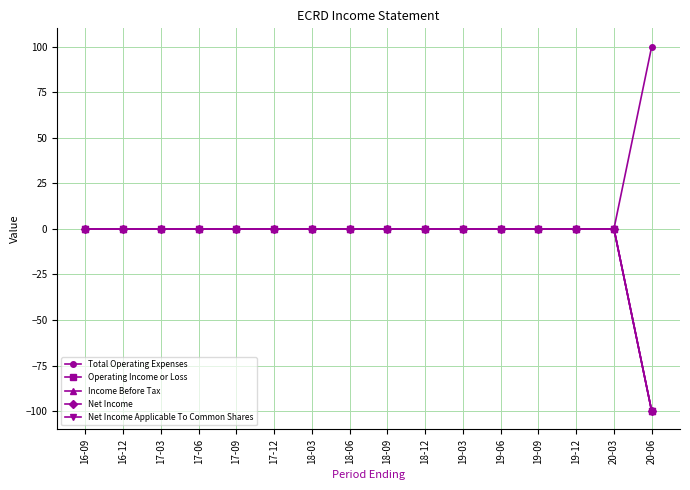

What is the lowest value of the Operating Income or Loss series?

-100